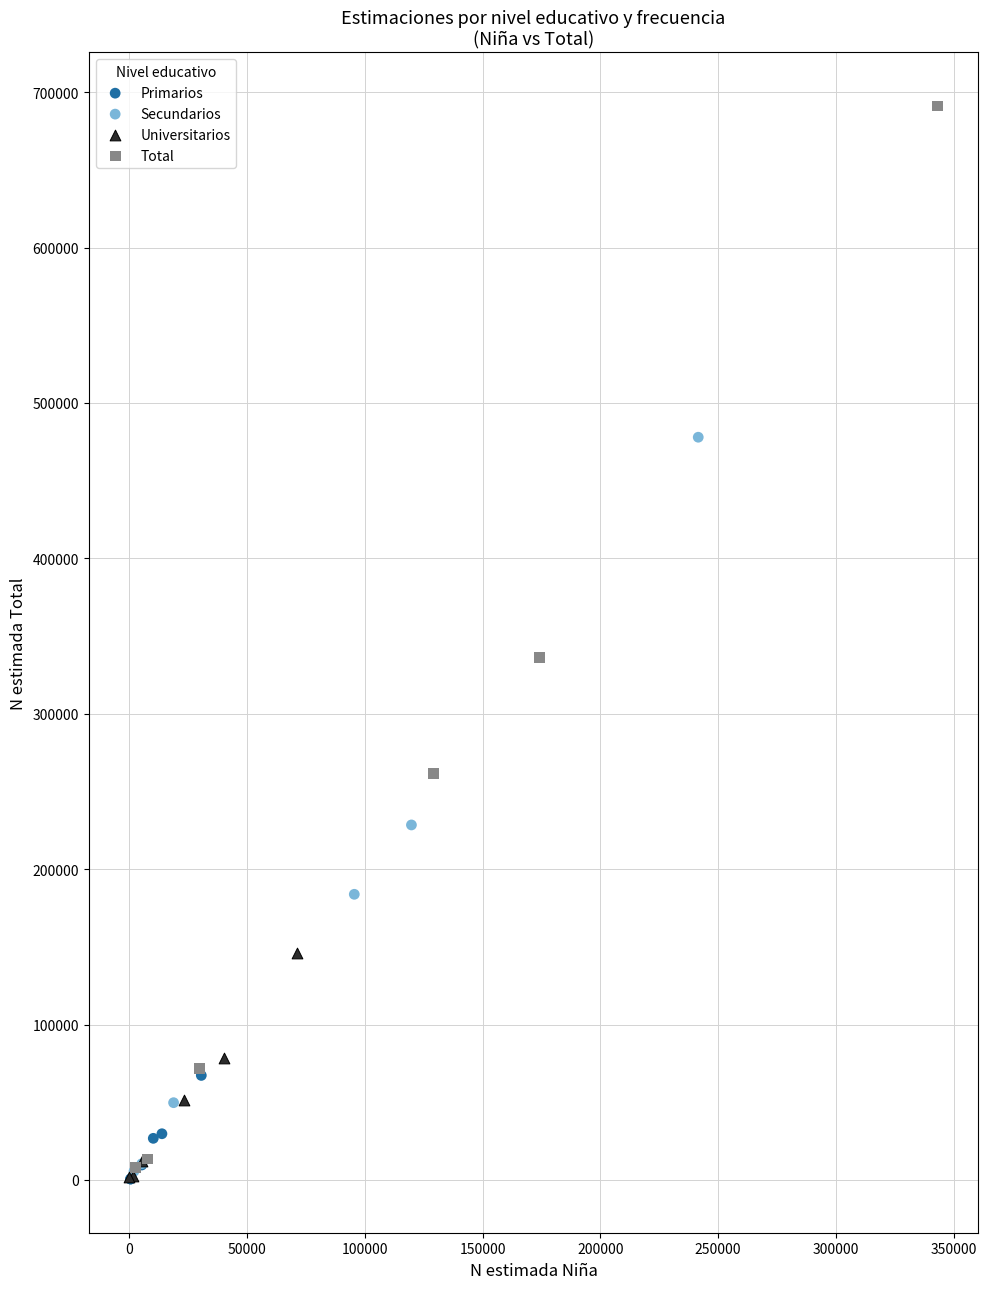

Which series contains the highest Y value?

Total